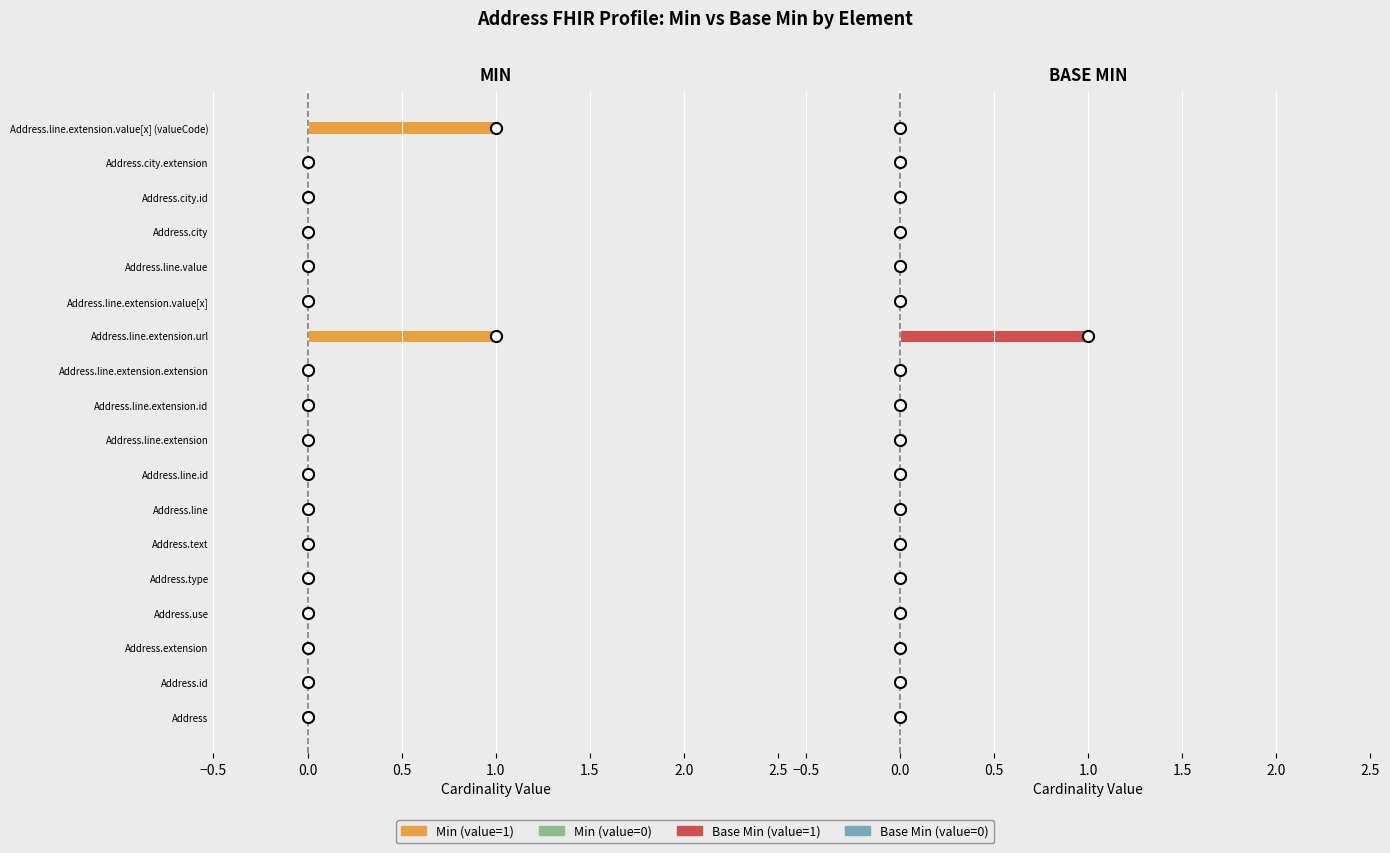

What position from the right is Address.use?

15